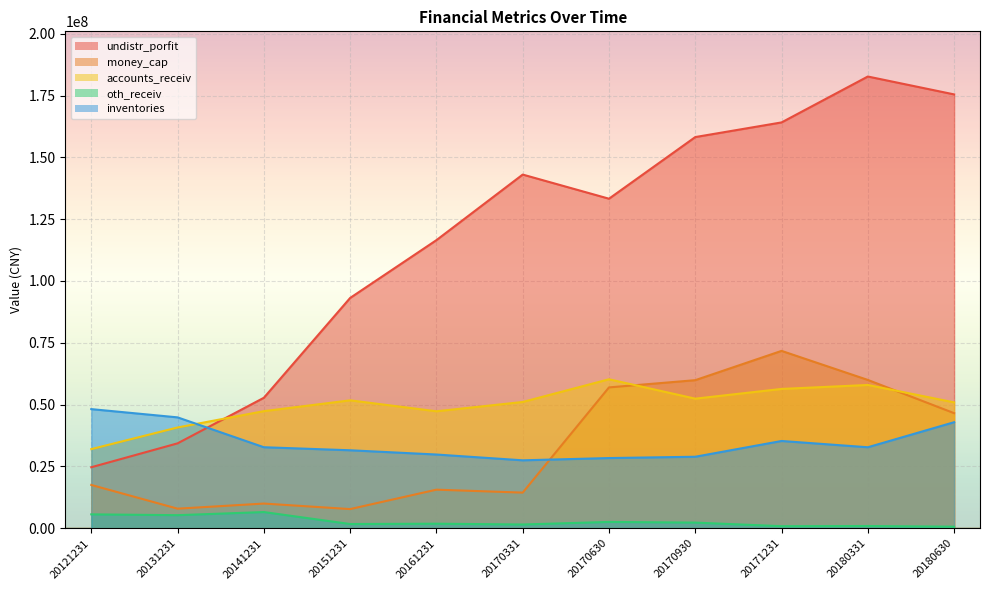

What is the minimum value shown in the chart?

655389.5